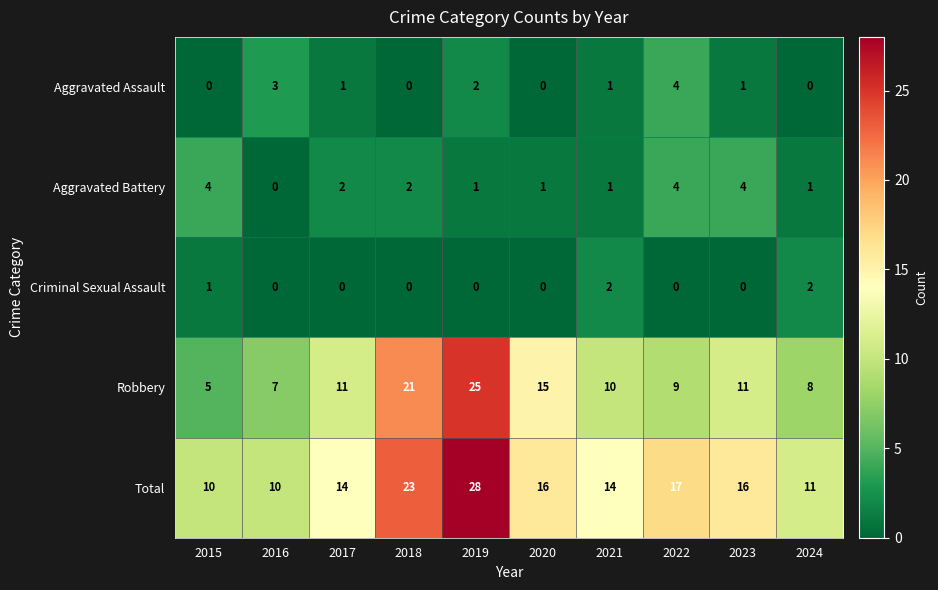

What is the sum of all Criminal Sexual Assault values?

5